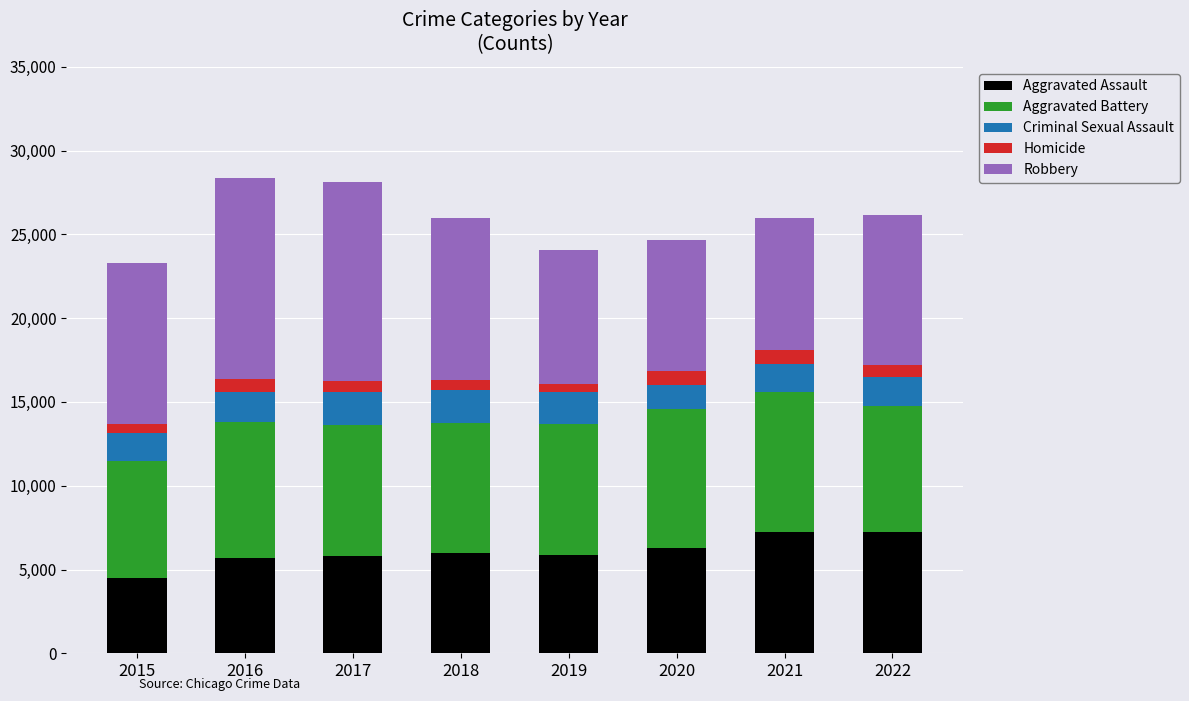

The Aggravated Assault series shows 7243 at 2021. True or false?

True